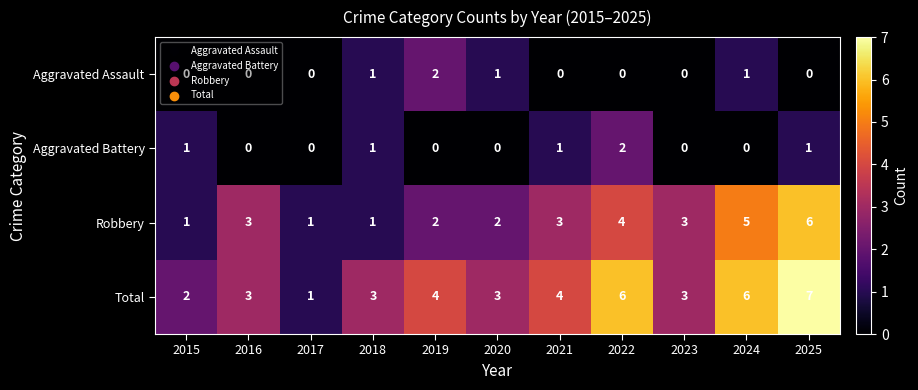

What is the spread (max minus min) of values at 2020?

3